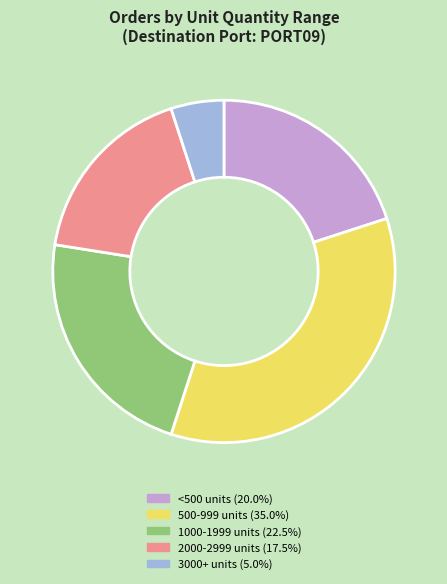

Is the sum of <500 units (20.0%) and 500-999 units (35.0%) greater than half?

Yes